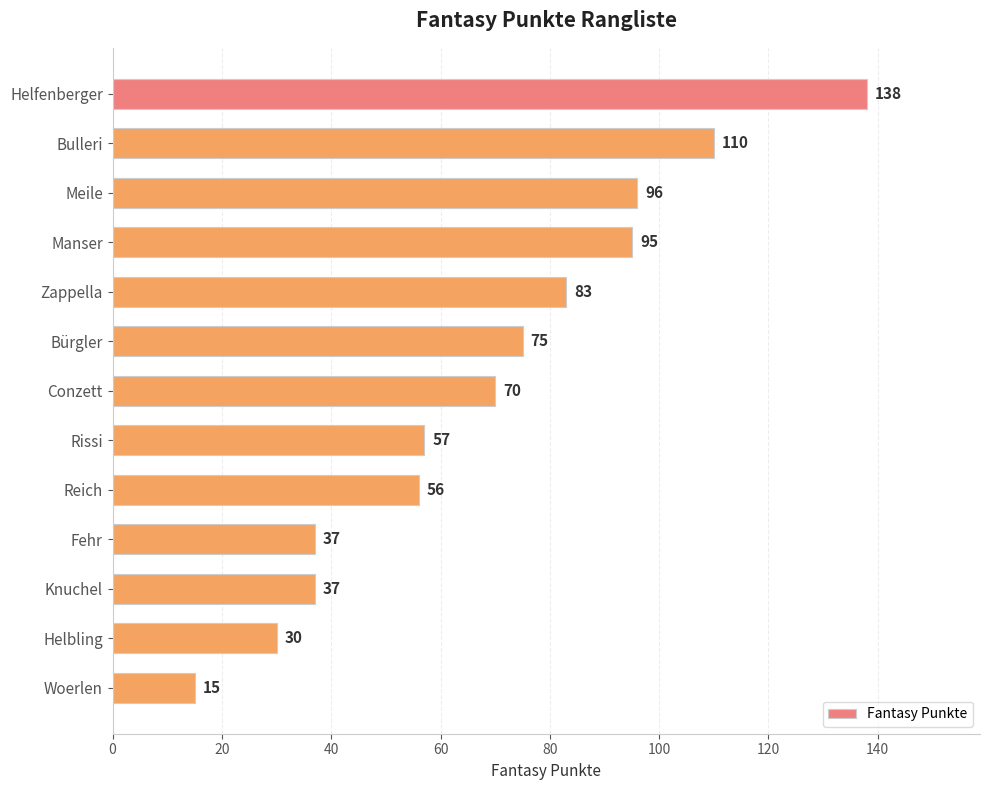

The chart shows a value of 138 at Helfenberger. True or false?

True